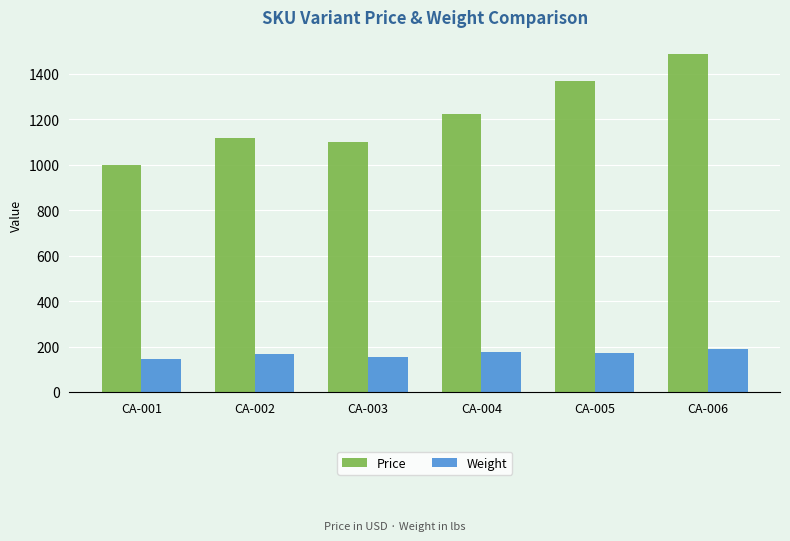

Is the value of Price at CA-006 greater than the value of Weight at CA-005?

Yes